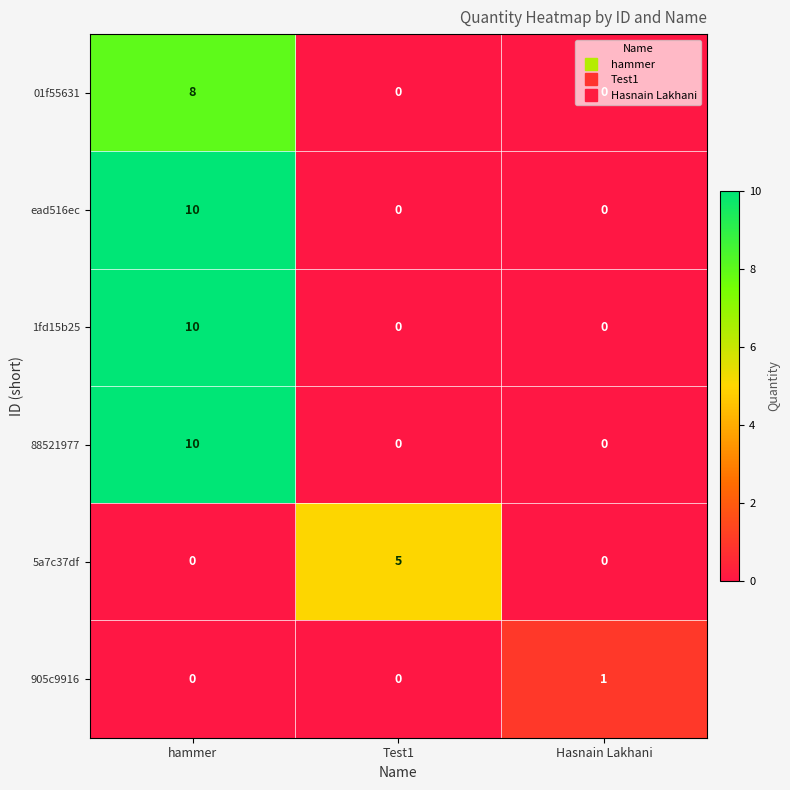

What is the total value across all series at Test1?

5